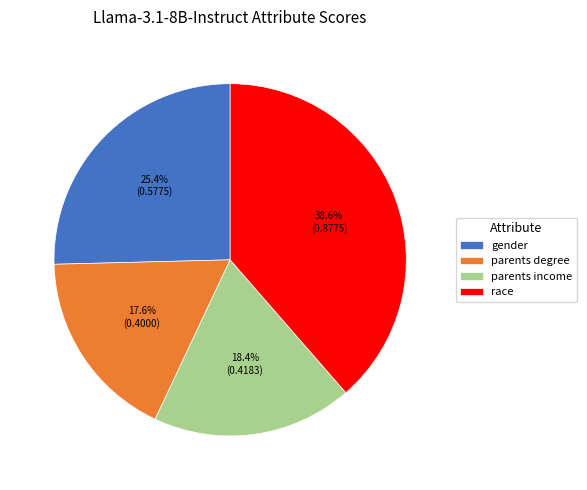

How much of the chart is everything except parents income?

81.6%